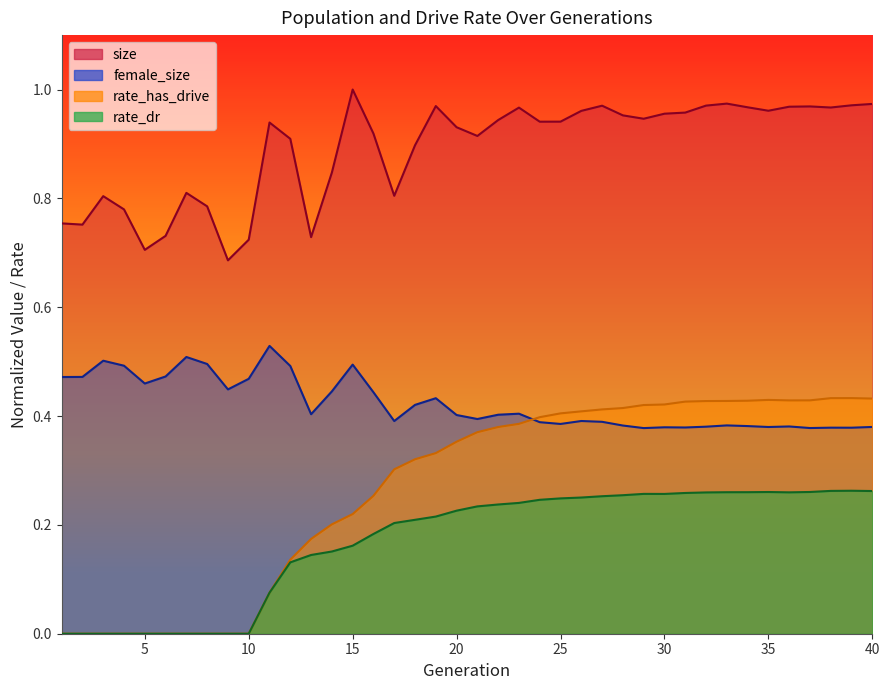

At 1, list the series in order from largest to smallest.

size, female_size, rate_has_drive, rate_dr